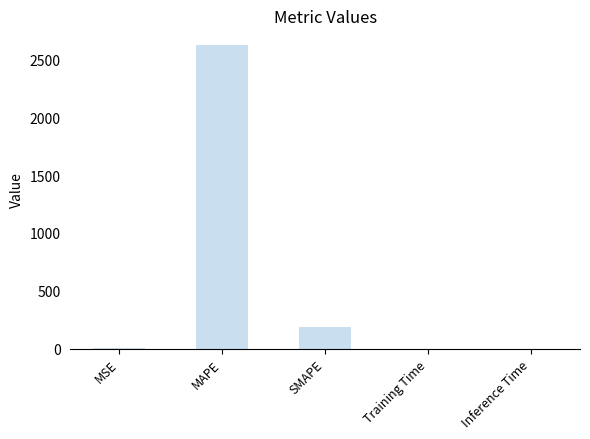

Does the chart contain stacked bars?

No